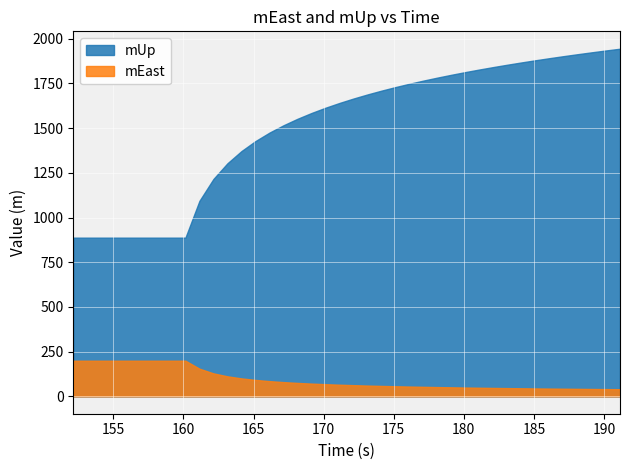

What is the difference between the maximum and minimum values in the mUp series?

1056.5